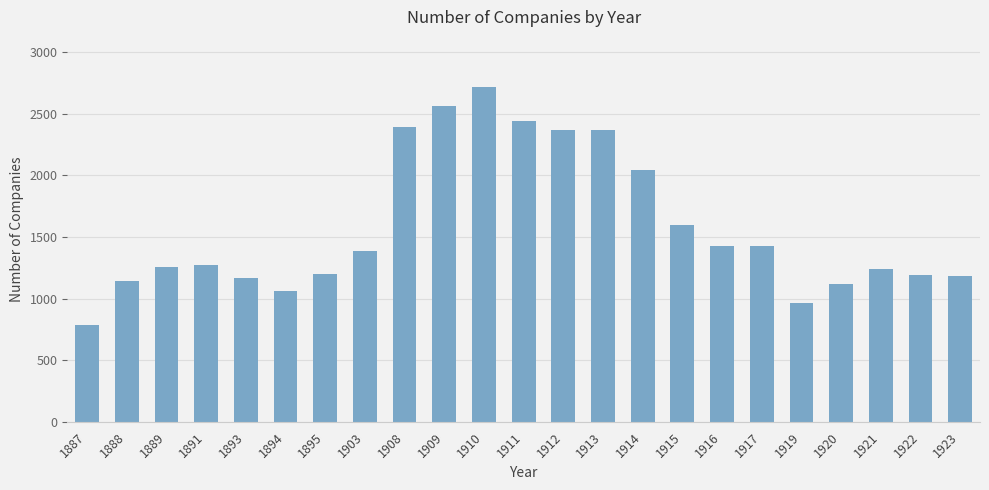

What is the difference between the maximum and minimum values?

1933